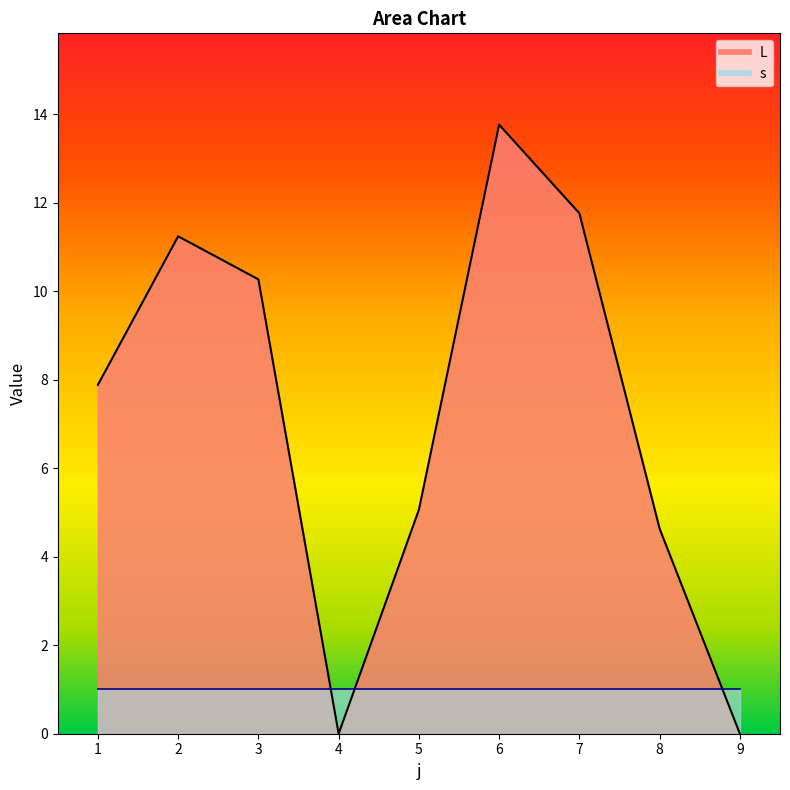

At which category does the chart reach its minimum across all series?

4